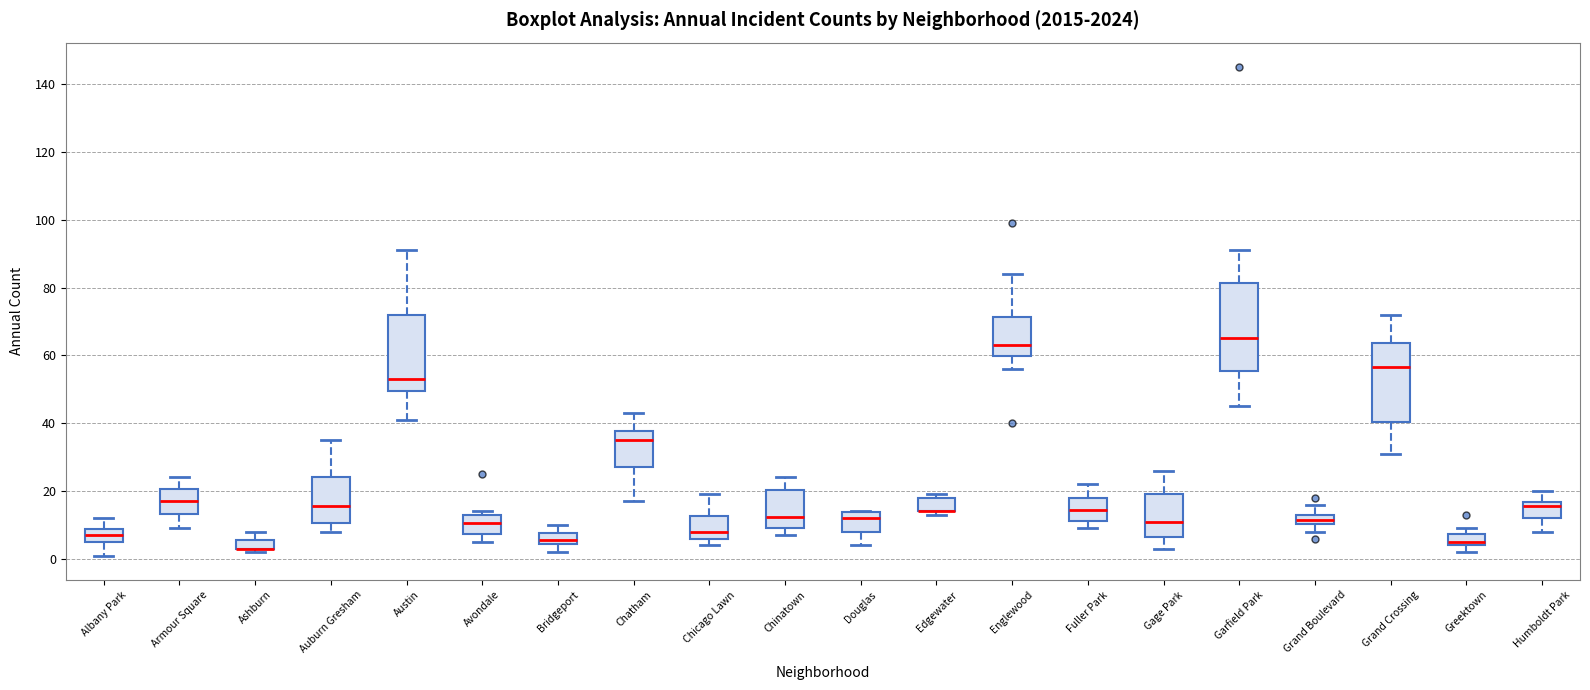

Where does the lower whisker of the box for Auburn Gresham end on the y-axis? The values are not printed on the chart, so give them approximately, as read against the axis.

8